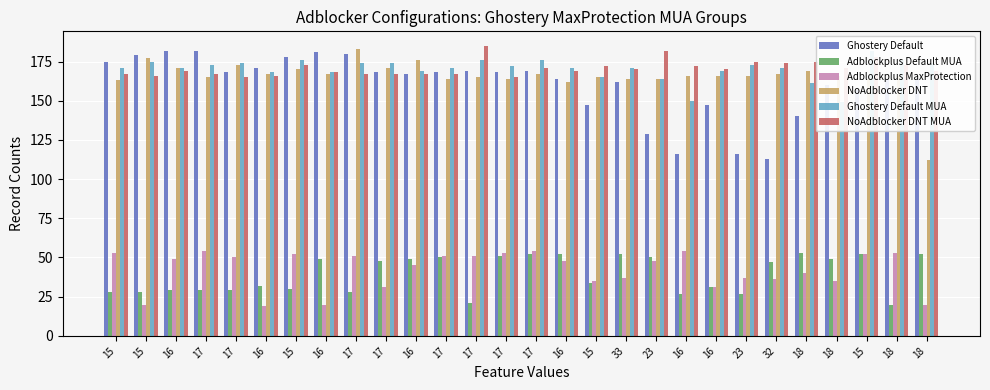

At which category is the sum across all series the highest?

17